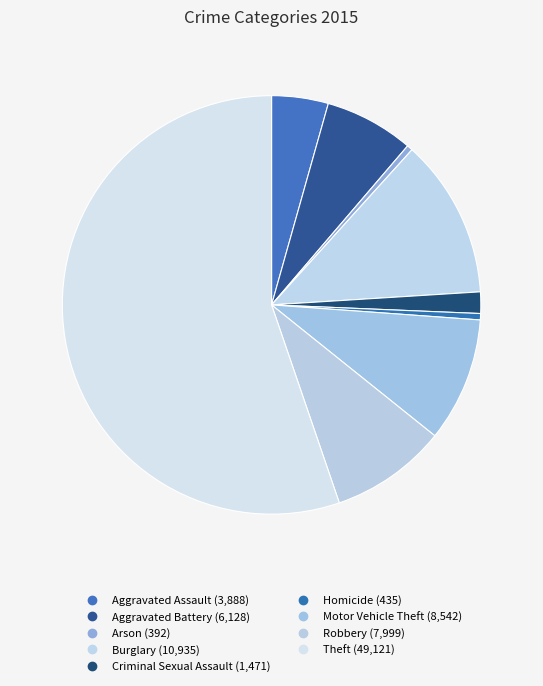

How many slices are in this pie chart?

9